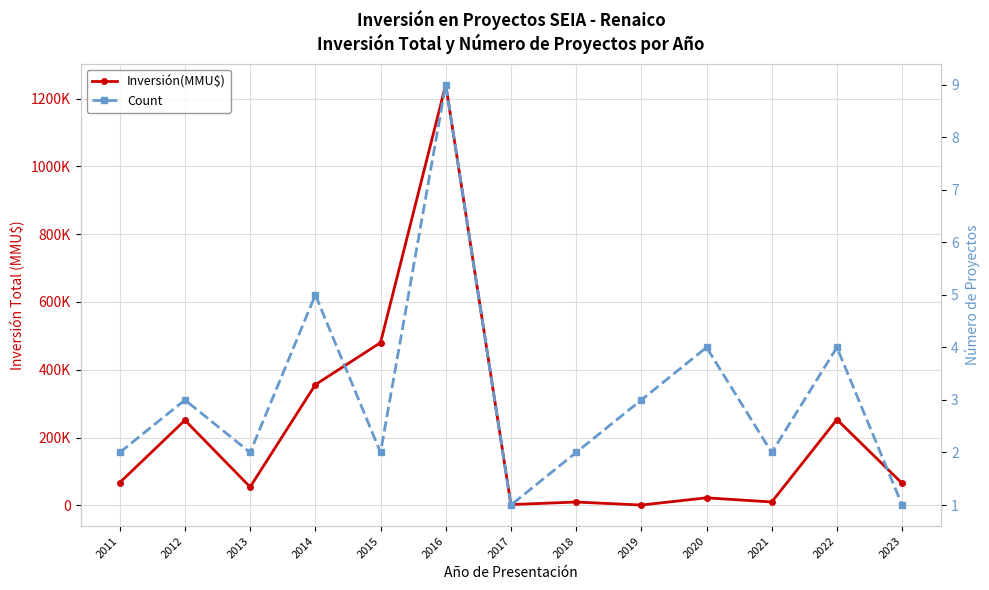

What is the lowest value of the Count series?

1